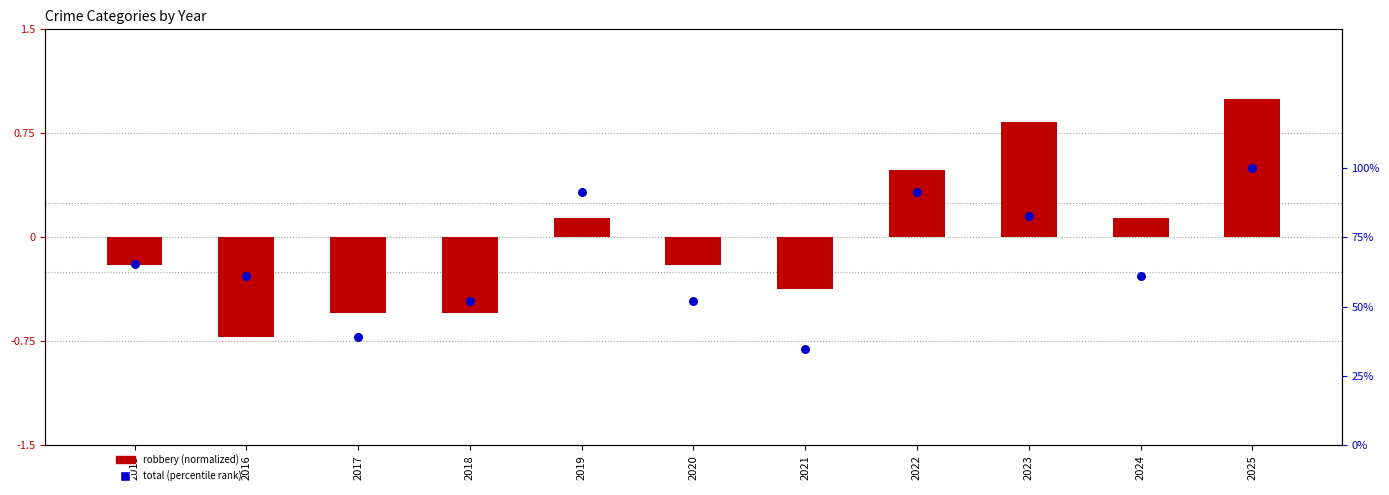

Is the value of total (percentile rank) at 2023 greater than the value of robbery (normalized) at 2020?

Yes